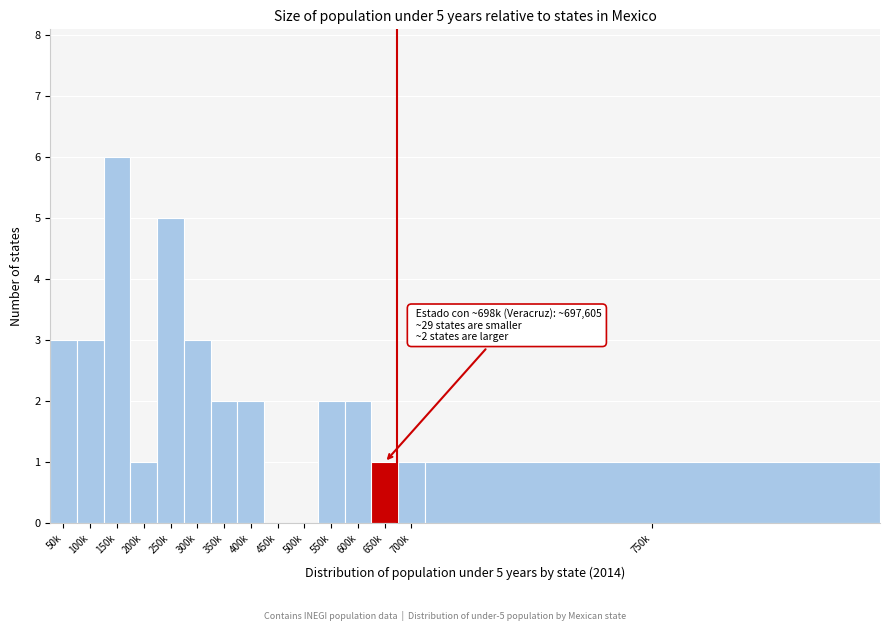

Reading left to right, extract all data points from this chart.

50k=3	100k=3	150k=6	200k=1	250k=5	300k=3	350k=2	400k=2	450k=0	500k=0	550k=2	600k=2	650k=1	700k=1	750k=1